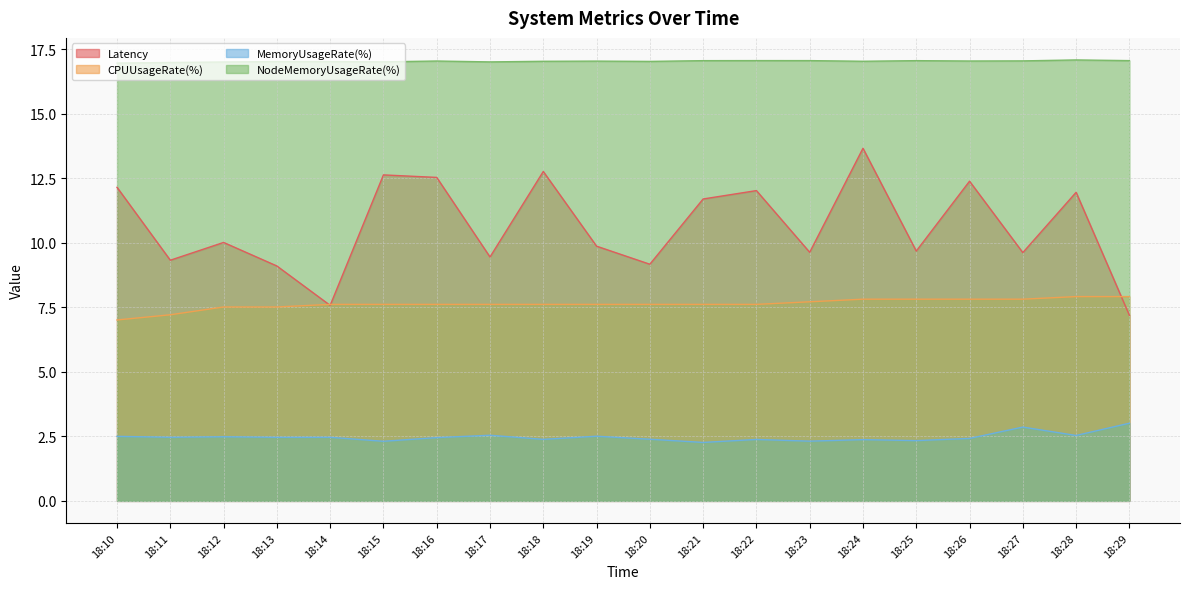

At which category does MemoryUsageRate(%) reach its first local peak?

18:12